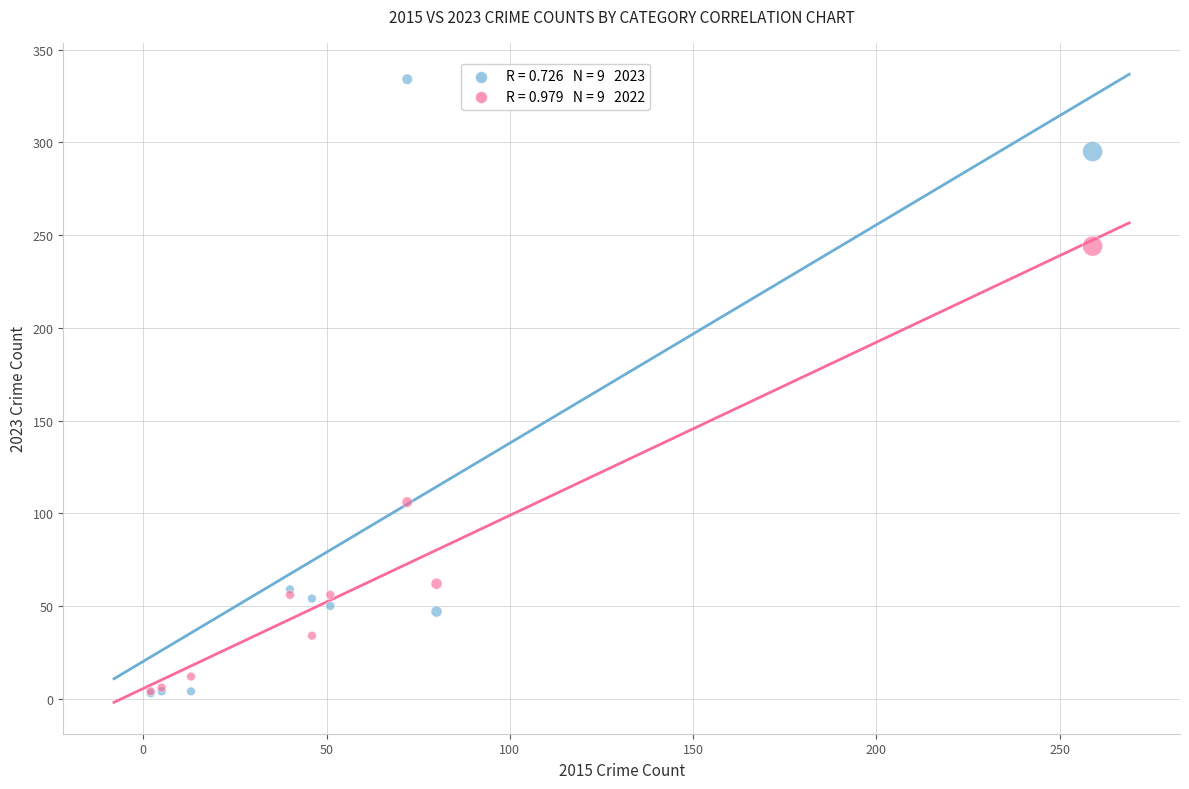

Across all series, what Y value is closest to 168?

106